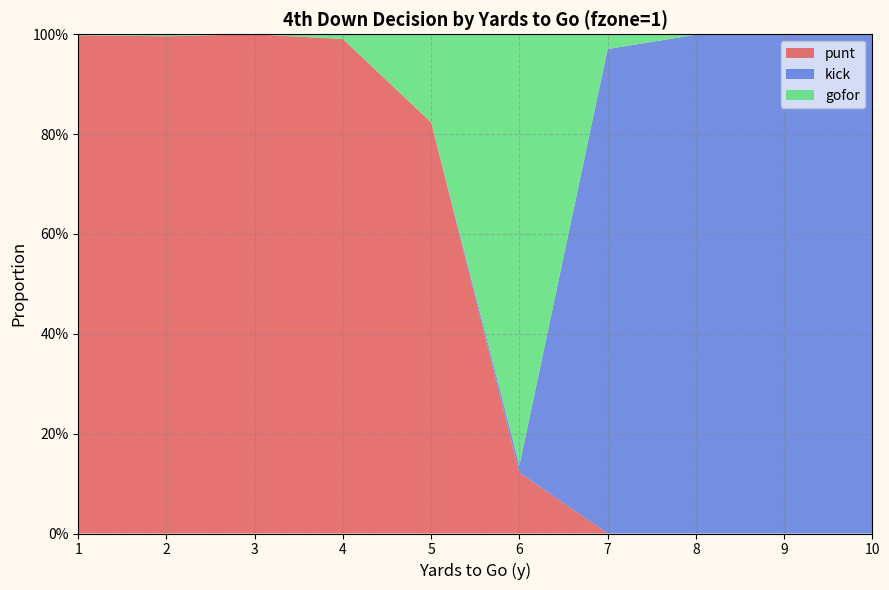

Reading left to right, what are all the values shown in this chart?

gofor: 0.0	0.0	0.0	0.0	0.2	0.9	0.0	0.0	0.0	0.0
punt: 1.0	1.0	1.0	1.0	0.8	0.1	0.0	0.0	0.0	0.0
kick: 0.0	0.0	0.0	0.0	0.0	0.0	1.0	1.0	1.0	1.0